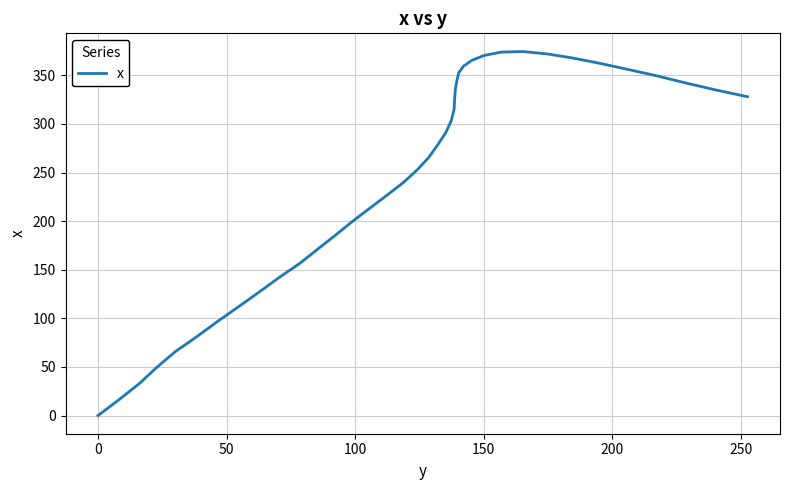

What is the difference between the maximum and minimum values?

374.5